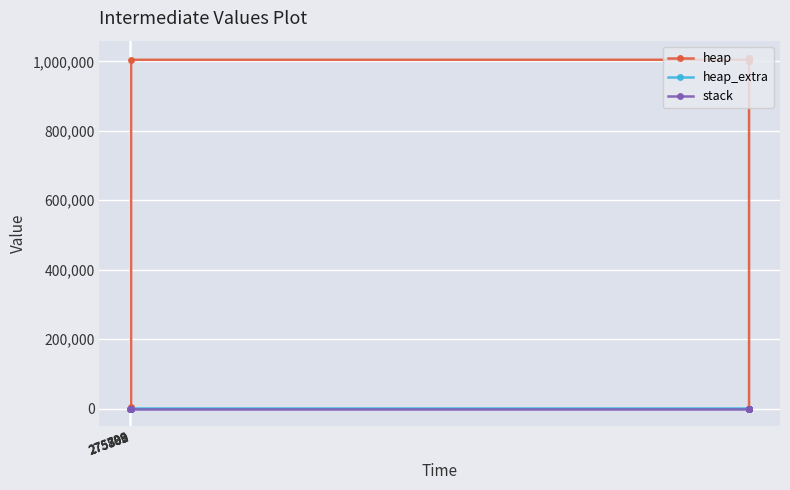

True or false: heap and stack cross at least once.

False